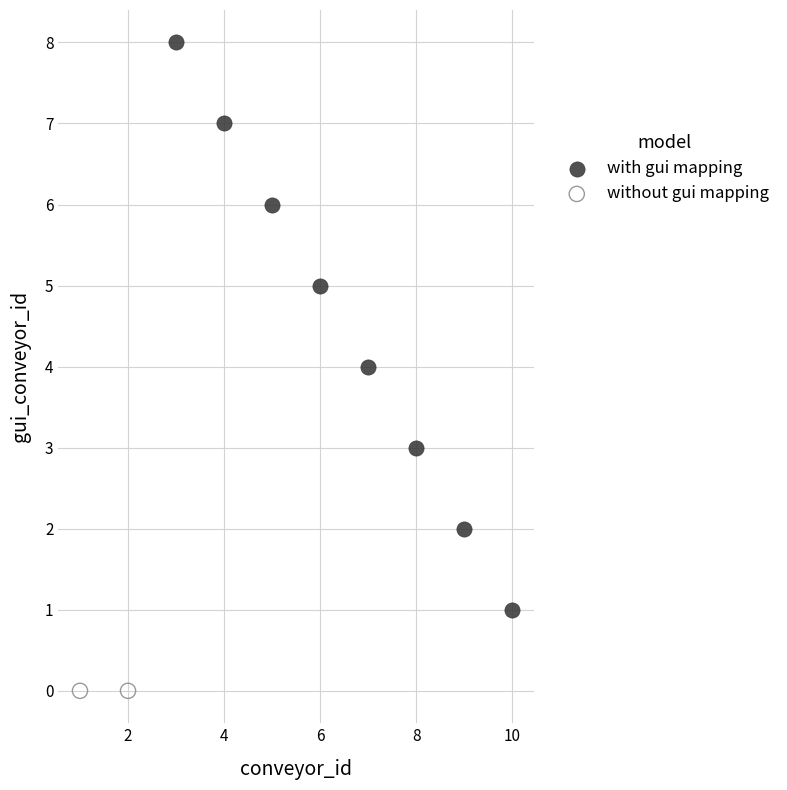

What are all the series names shown in the legend?

with gui mapping, without gui mapping